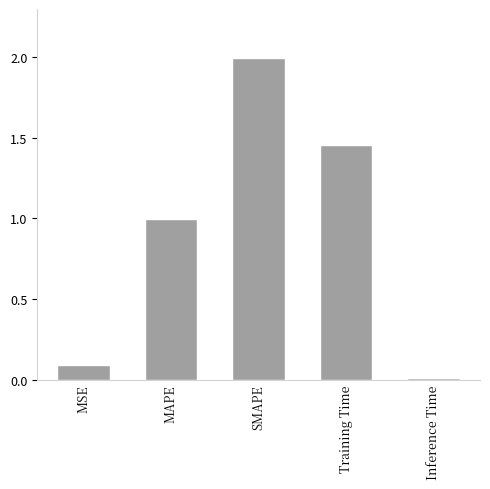

What is the average value?

0.9